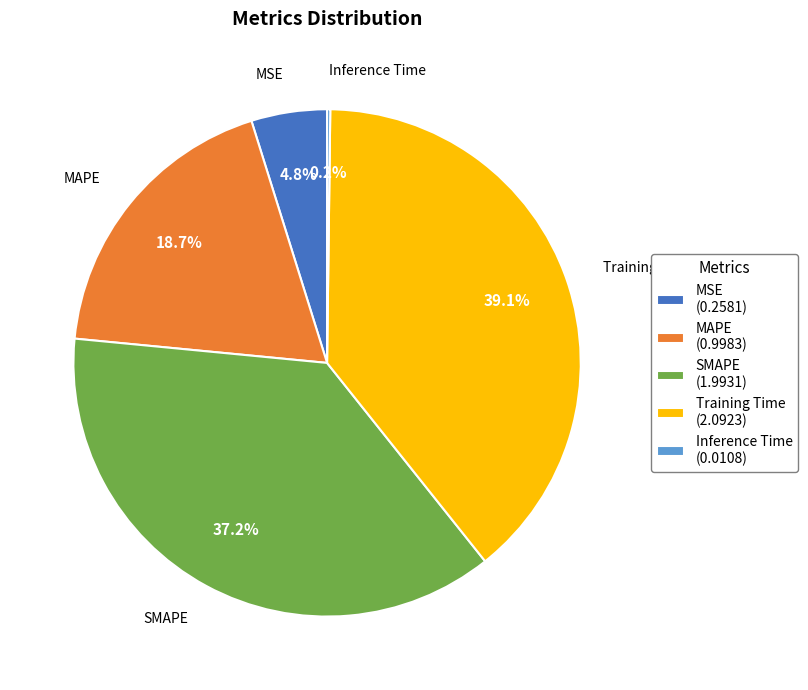

Is it true that Training Time is 45% of the pie?

False